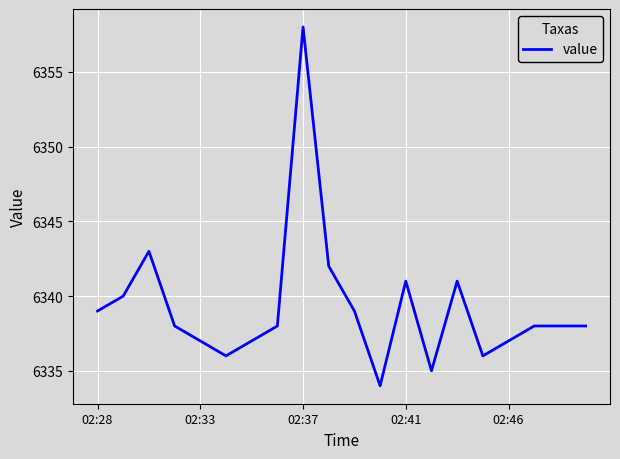

What is the average value?

6339